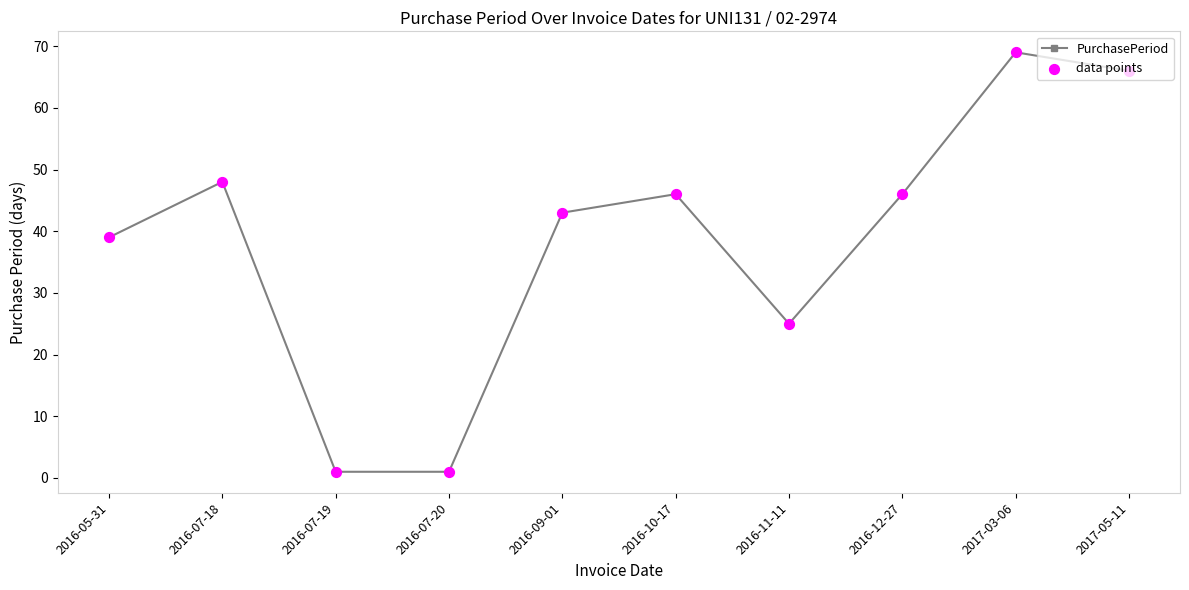

What is the ratio of the value at 2016-07-18 to the value at 2016-05-31?

1.2